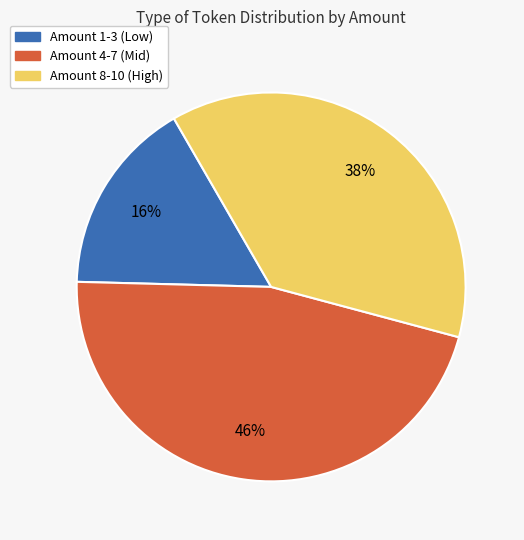

Is there any slice that represents more than half of the pie?

No